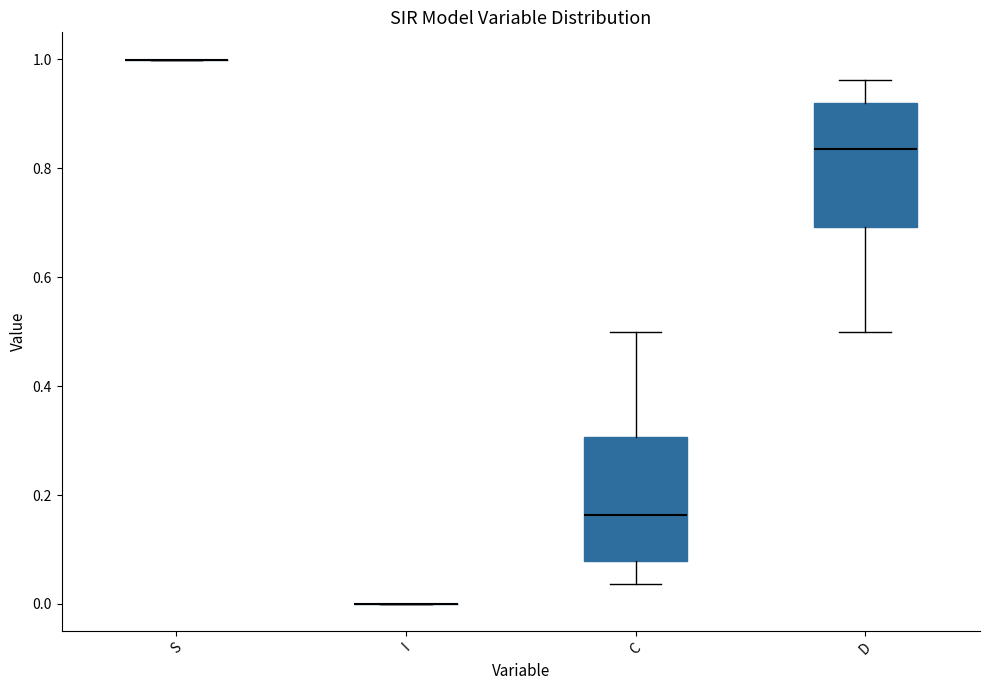

Reading left to right, transcribe this box plot: for each box, give where its median line is, the range the box spans, and where its two whiskers end, as read against the y-axis. The values are not printed on the chart, so give them approximately, as read against the axis.

S: box collapsed to a line at 1.00, whiskers 1.00 to 1.00
I: box collapsed to a line at 0.00, whiskers 0.00 to 0.00
C: median 0.16, box 0.08 to 0.30, whiskers 0.04 to 0.50
D: median 0.84, box 0.70 to 0.92, whiskers 0.50 to 0.96